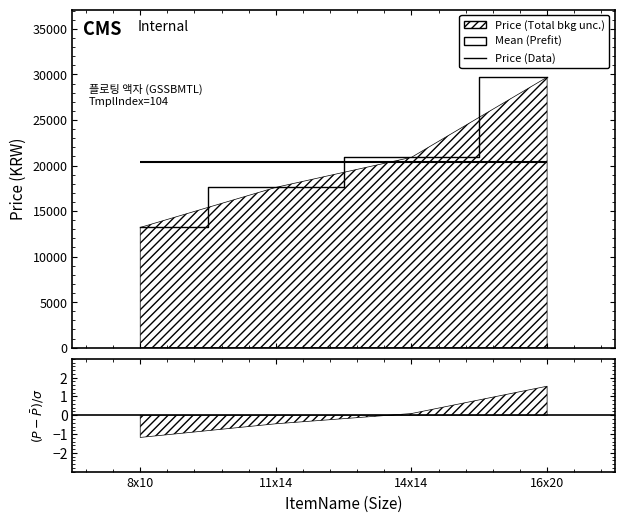

What is the greatest value displayed?

29700